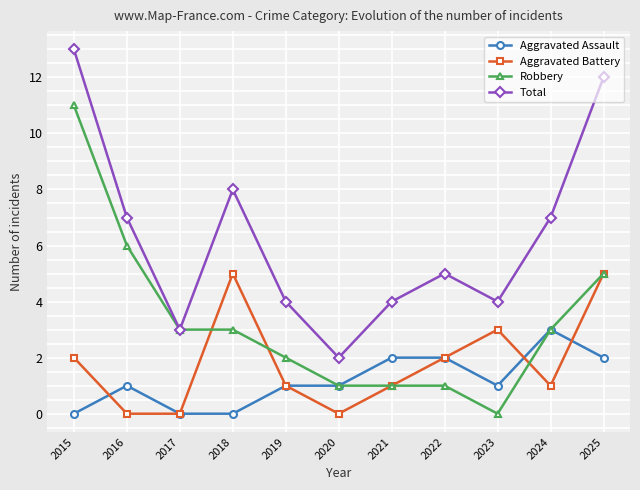

True or false: Aggravated Battery and Robbery intersect in this chart.

True